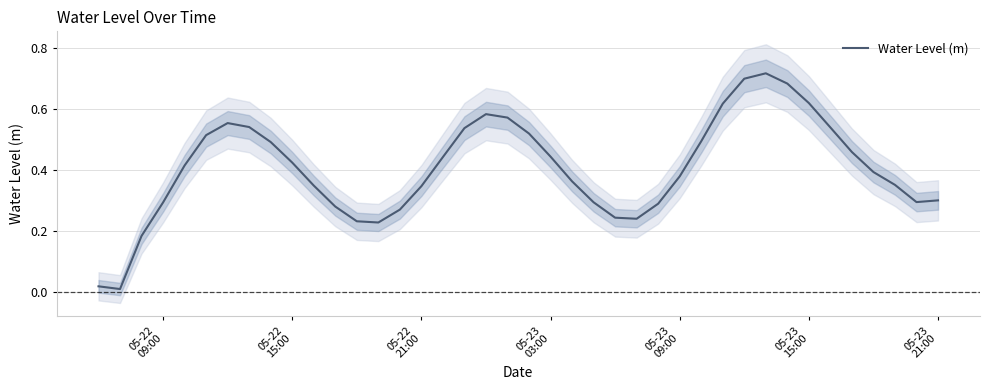

The value at 05-23
21:00 is 1.0. True or false?

False